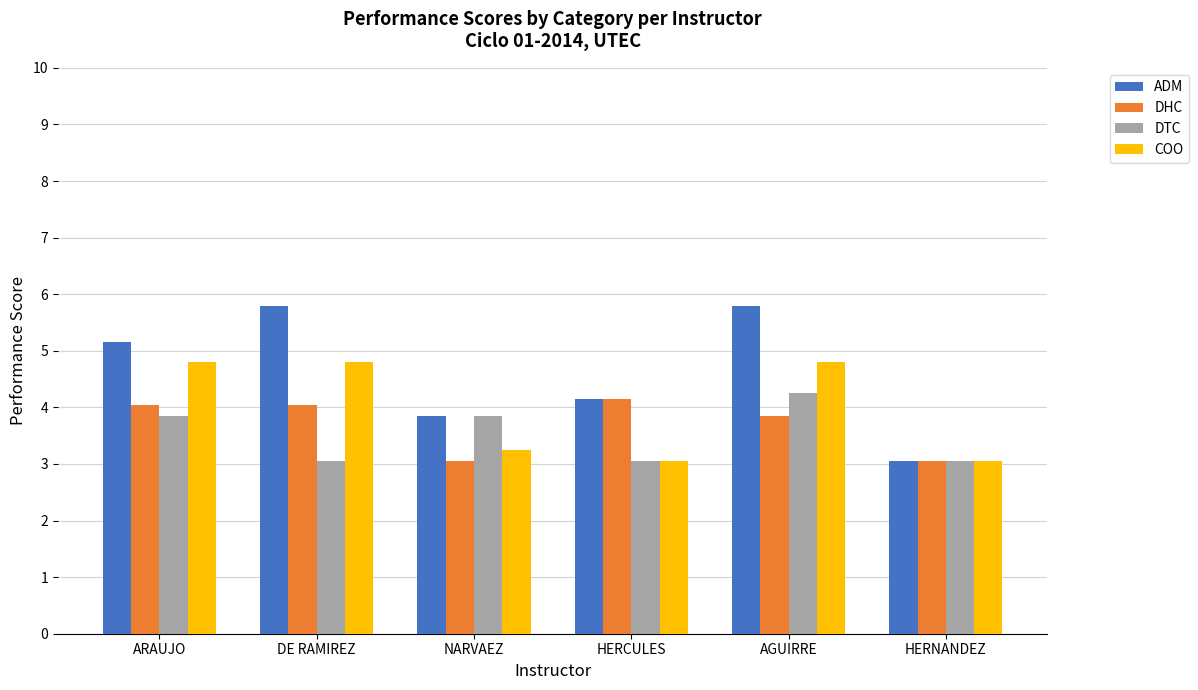

What is the label of the 4th bar from the left?

HERCULES